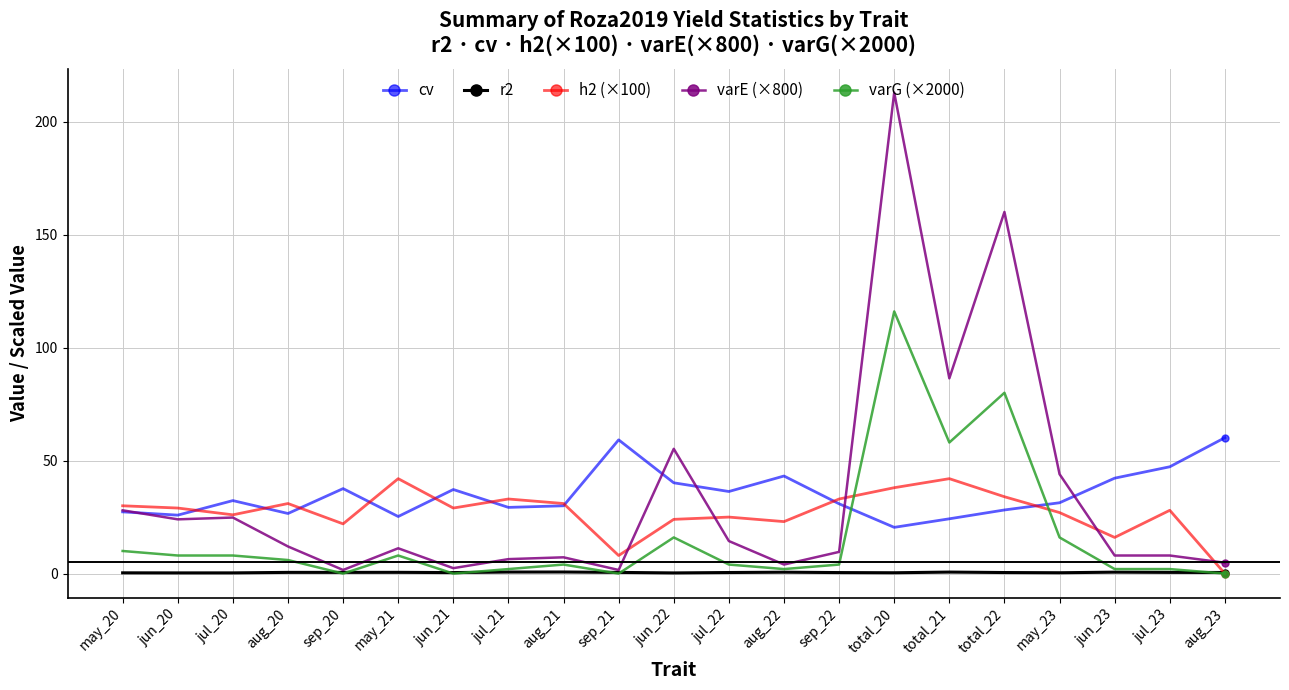

The cv series shows 24.5 at jun_23. True or false?

False